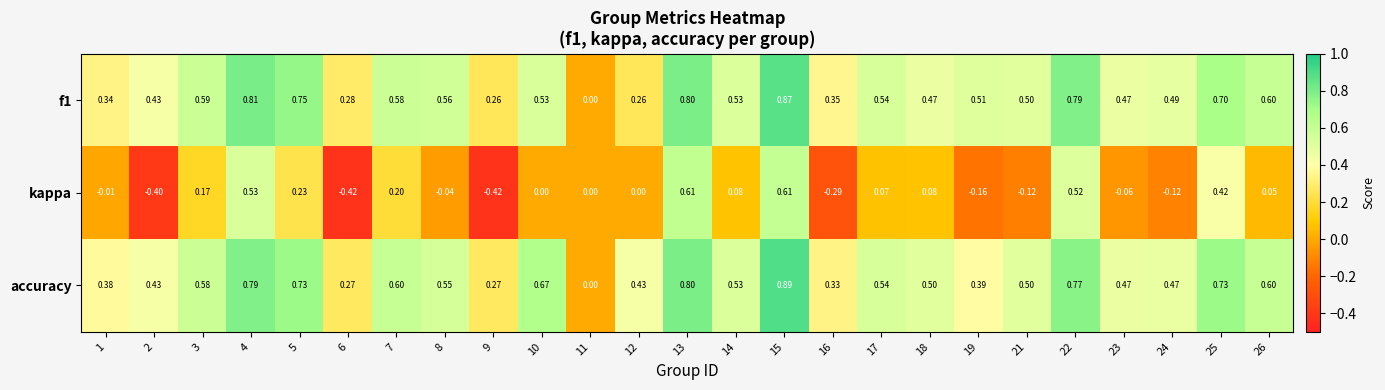

Which series has the largest total across all categories?

accuracy